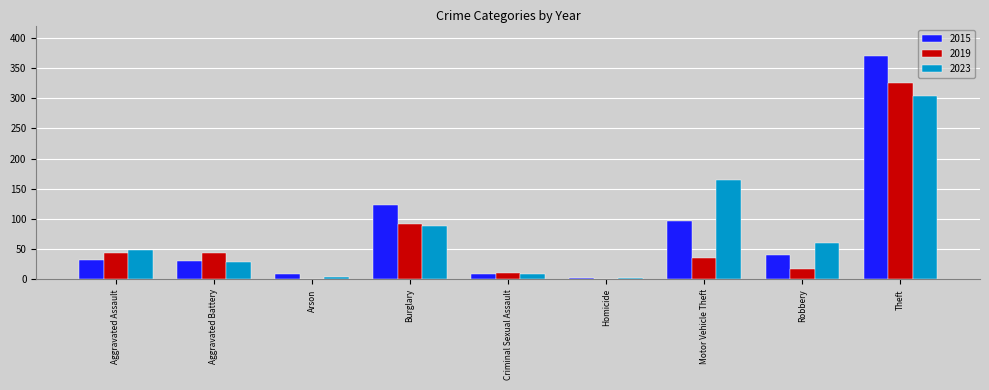

What is the sum of the 2015 values at Theft and Robbery?

410